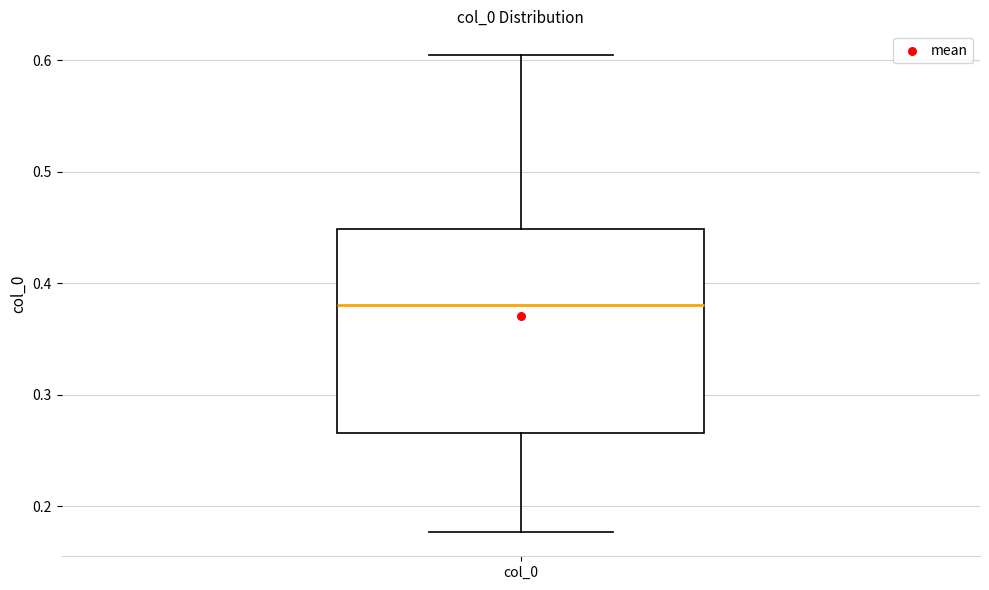

Where does the upper whisker of the box for col_0 end on the y-axis? The values are not printed on the chart, so give them approximately, as read against the axis.

0.60